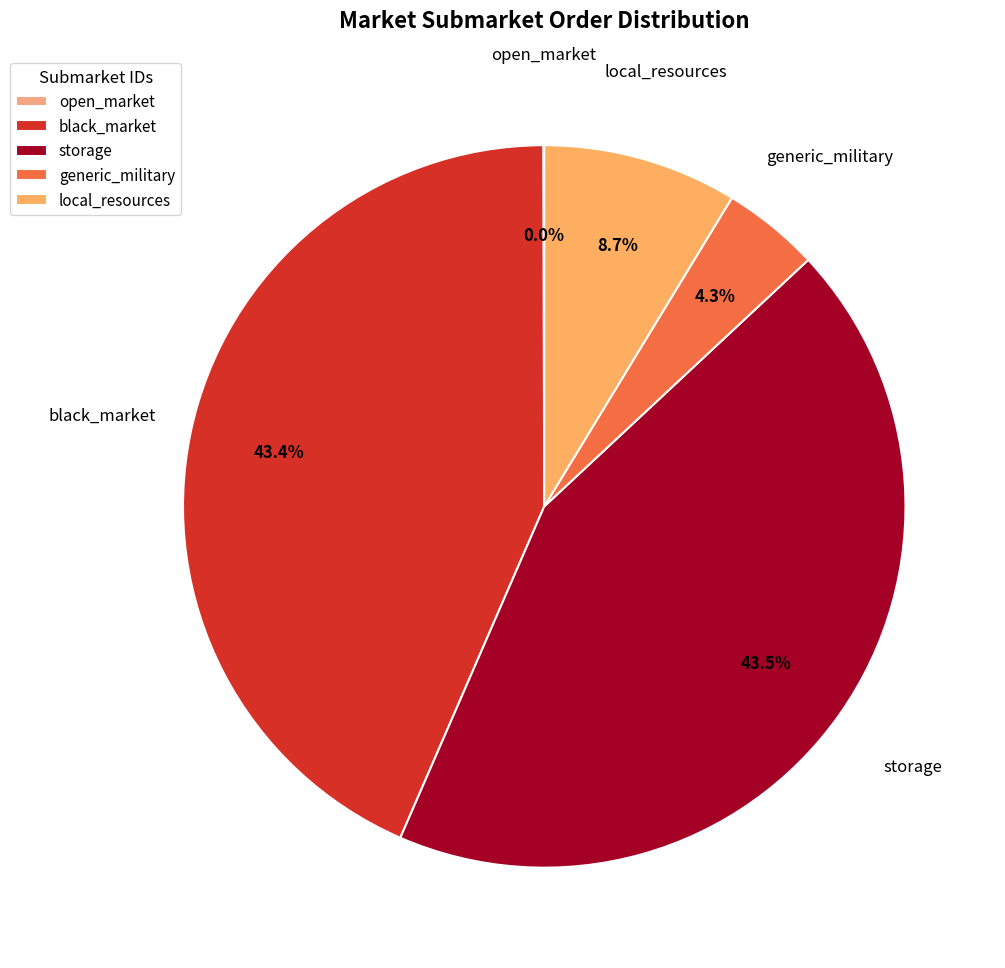

Between storage and generic_military, which is larger?

storage